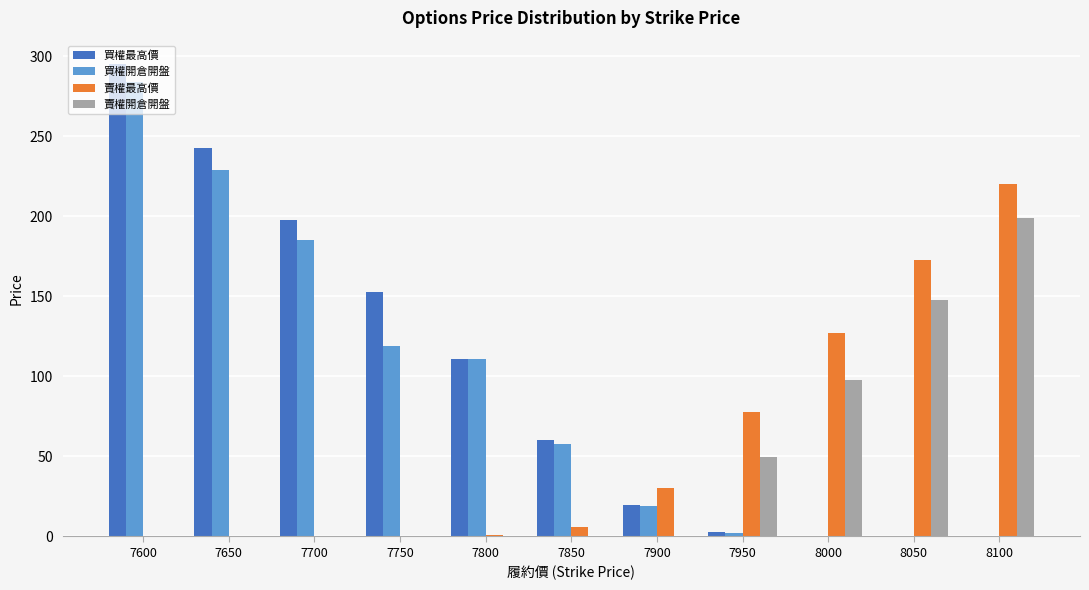

At which category is the sum across all series the highest?

7600